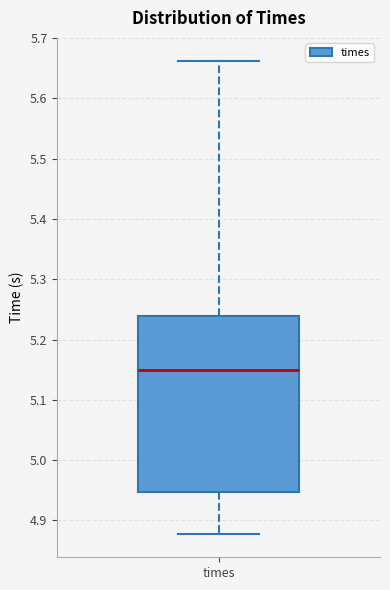

Where is the lower edge of the box for times on the y-axis? The values are not printed on the chart, so give them approximately, as read against the axis.

4.95